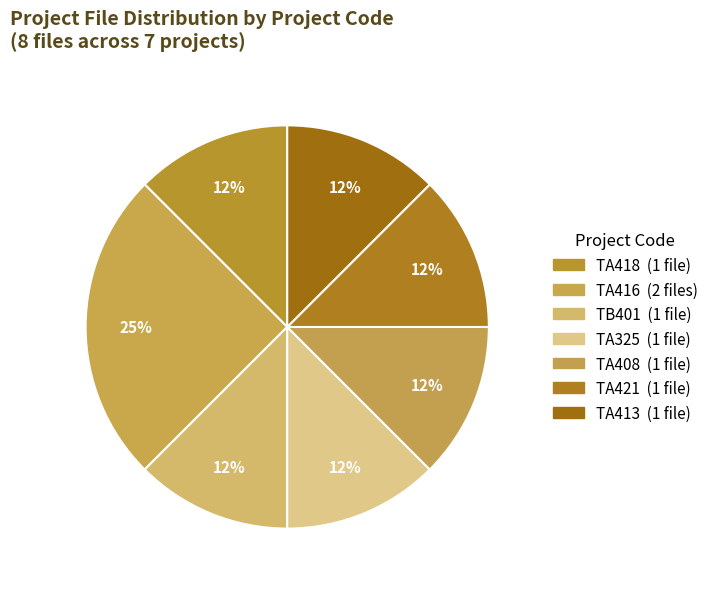

Count the number of slices in the pie.

7